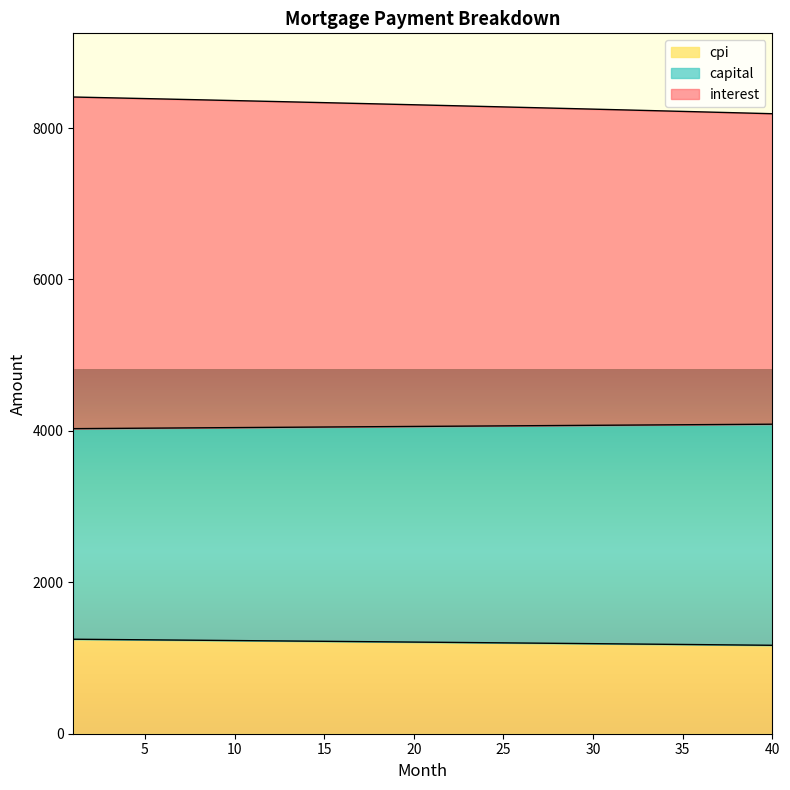

Reading left to right, transcribe all the data shown in this chart.

interest: 1248.1	1246.2	1244.2	1242.3	1240.4	1238.4	1236.5	1234.5	1232.5	1230.6	1228.6	1226.6	1224.6	1222.6	1220.6	1218.6	1216.5	1214.5	1212.5	1210.4	1208.4	1206.3	1204.2	1202.2	1200.1	1198.0	1195.9	1193.8	1191.7	1189.6	1187.5	1185.3	1183.2	1181.1	1178.9	1176.7	1174.6	1172.4	1170.2	1168.0
capital: 4029.3	4030.9	4032.4	4034.0	4035.5	4037.1	4038.6	4040.2	4041.7	4043.3	4044.8	4046.3	4047.8	4049.4	4050.9	4052.4	4053.9	4055.5	4057.0	4058.5	4060.0	4061.5	4063.0	4064.5	4066.0	4067.5	4069.0	4070.5	4072.0	4073.4	4074.9	4076.4	4077.9	4079.4	4080.8	4082.3	4083.8	4085.2	4086.7	4088.1
cpi: 8409.8	8404.7	8399.5	8394.3	8389.0	8383.8	8378.5	8373.2	8367.9	8362.5	8357.1	8351.7	8346.3	8340.8	8335.3	8329.8	8324.2	8318.6	8313.0	8307.4	8301.8	8296.1	8290.4	8284.6	8278.9	8273.1	8267.3	8261.4	8255.5	8249.6	8243.7	8237.7	8231.8	8225.7	8219.7	8213.6	8207.5	8201.4	8195.3	8189.1